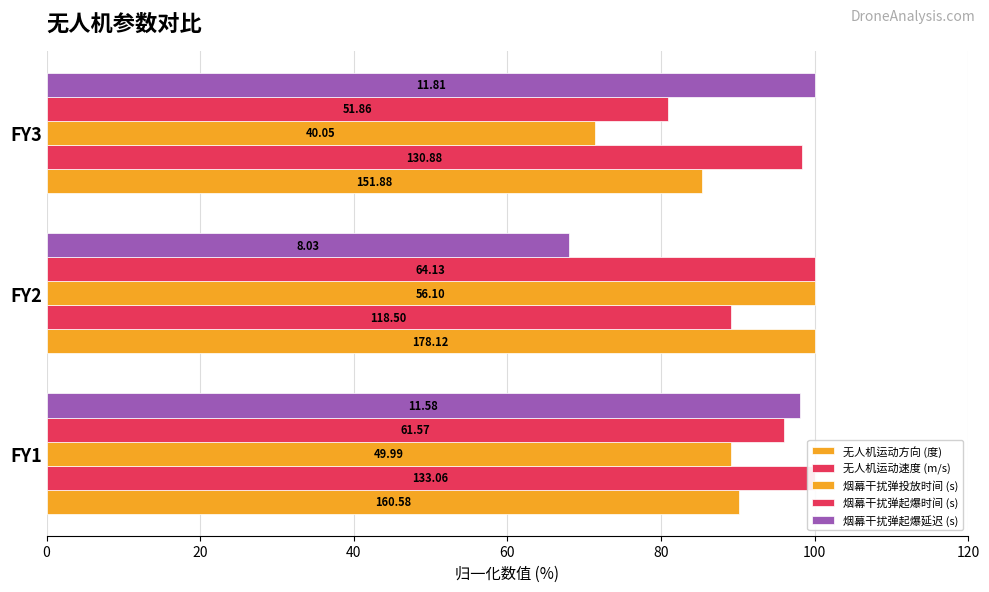

Does the chart contain stacked bars?

No